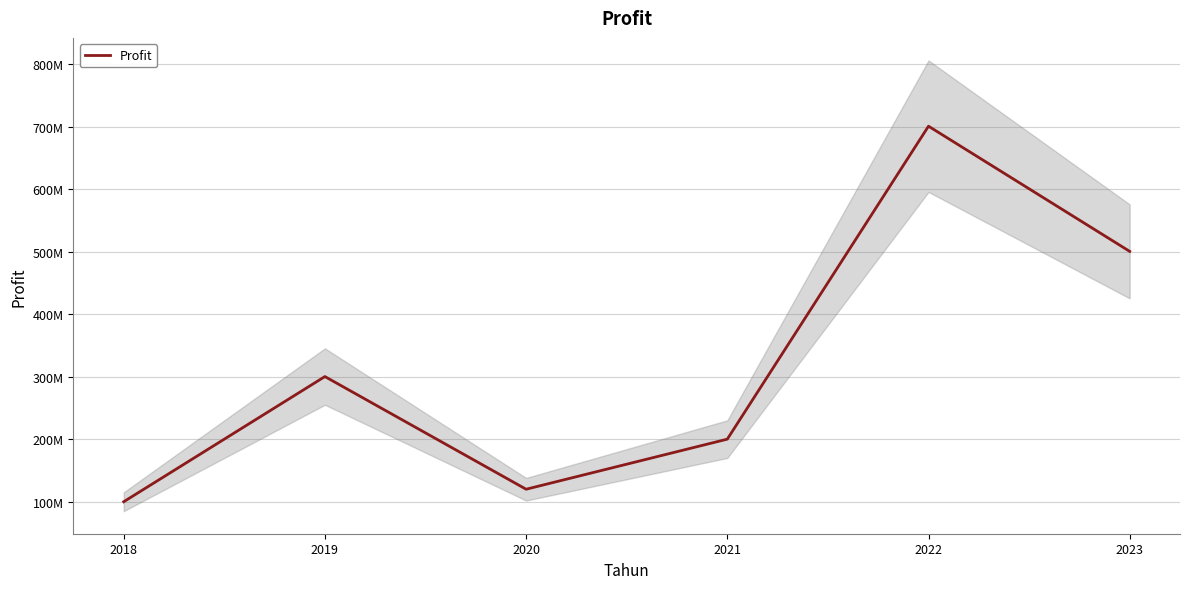

Reading left to right, extract all data points from this chart.

100520000	300520000	120520000	200520000	700520000	500520000